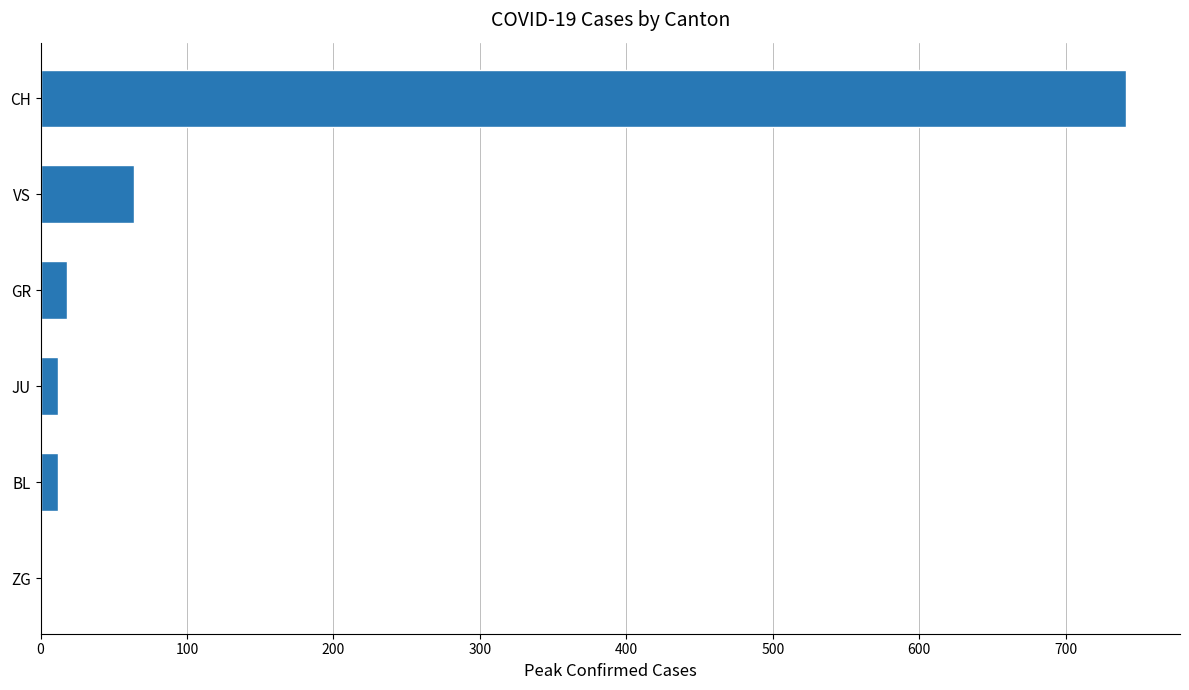

Read the value at VS.

64